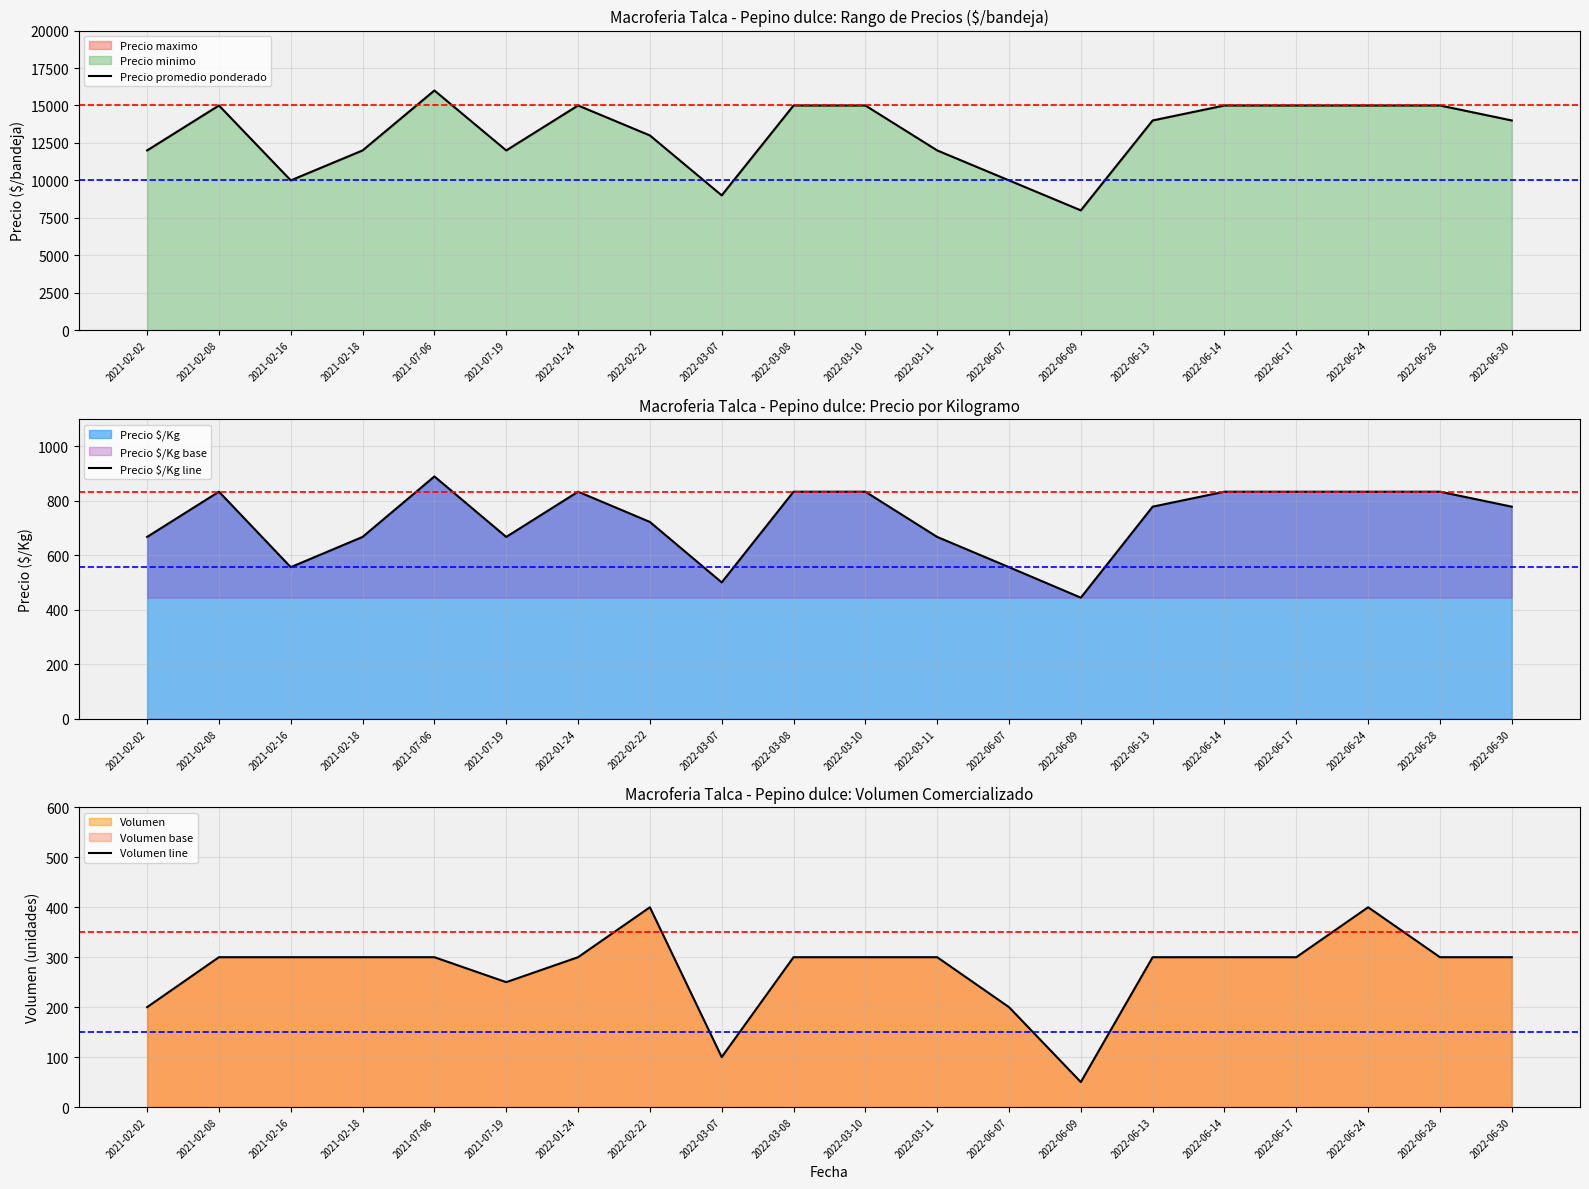

At which label does Volumen line reach its peak?

2022-02-22